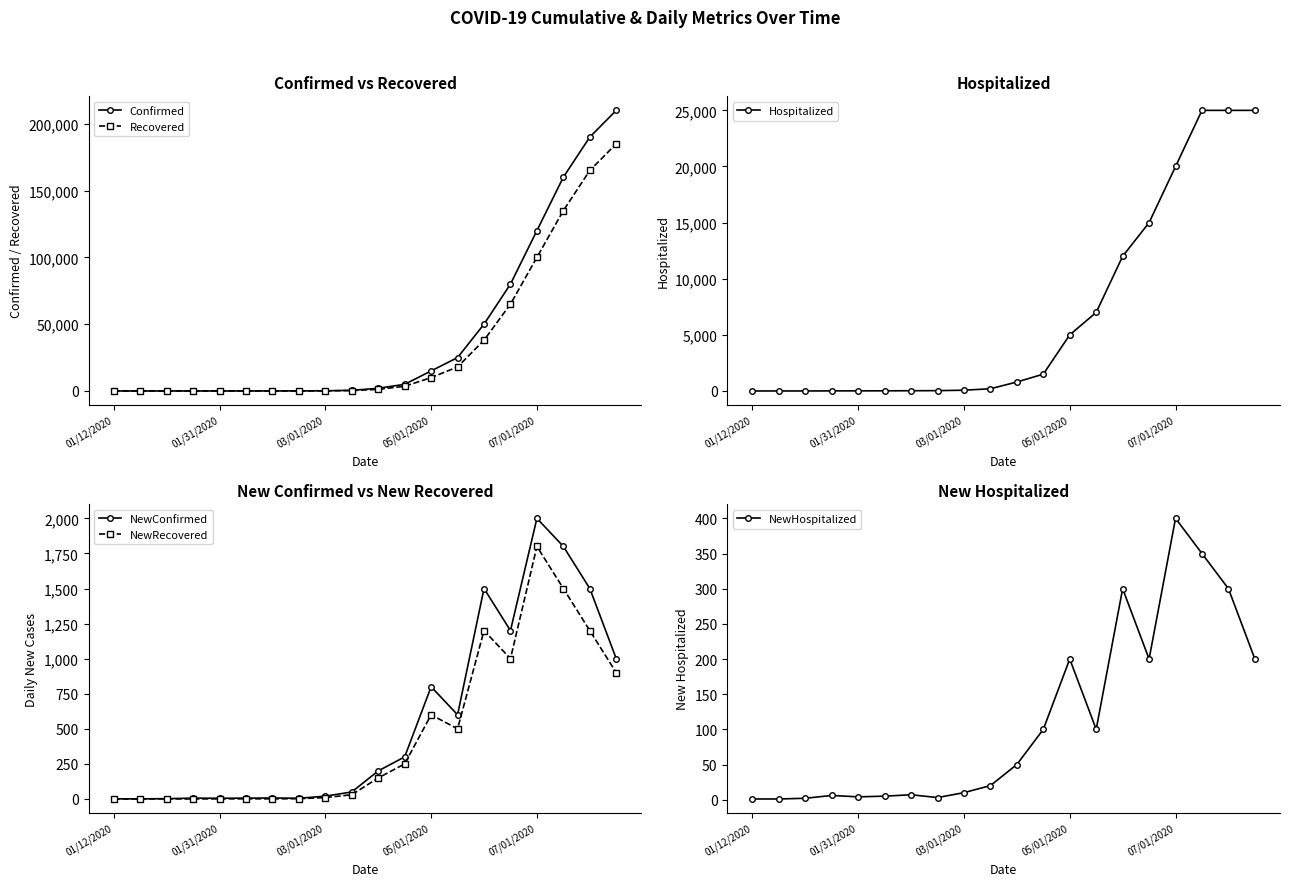

How many lines are shown in the chart?

6